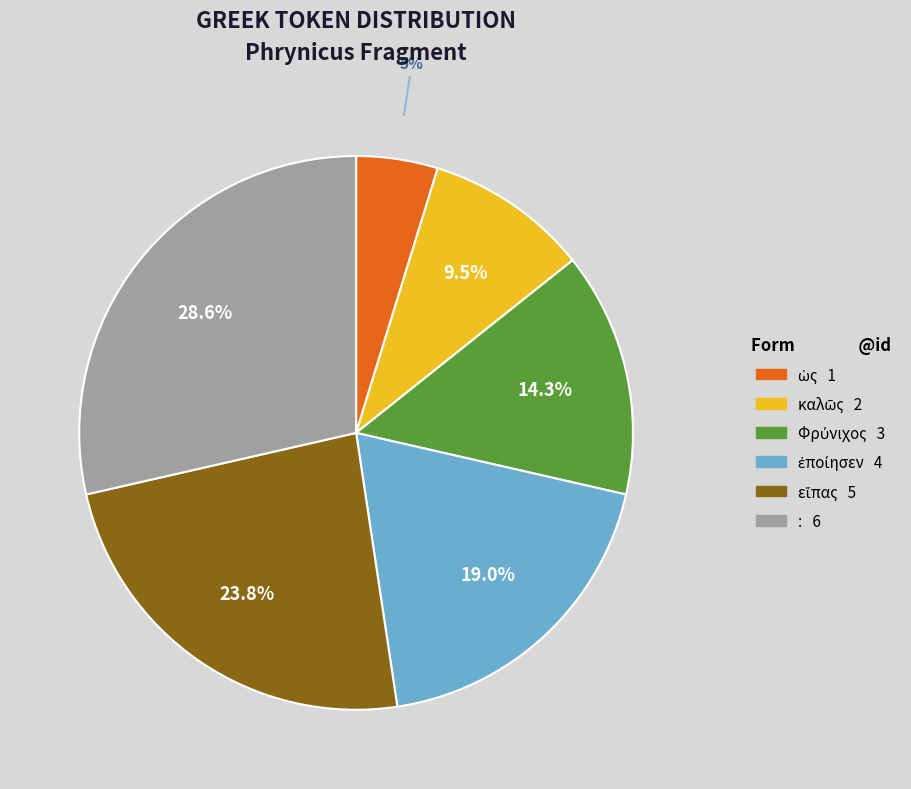

What portion of the pie excludes :?

71.4%